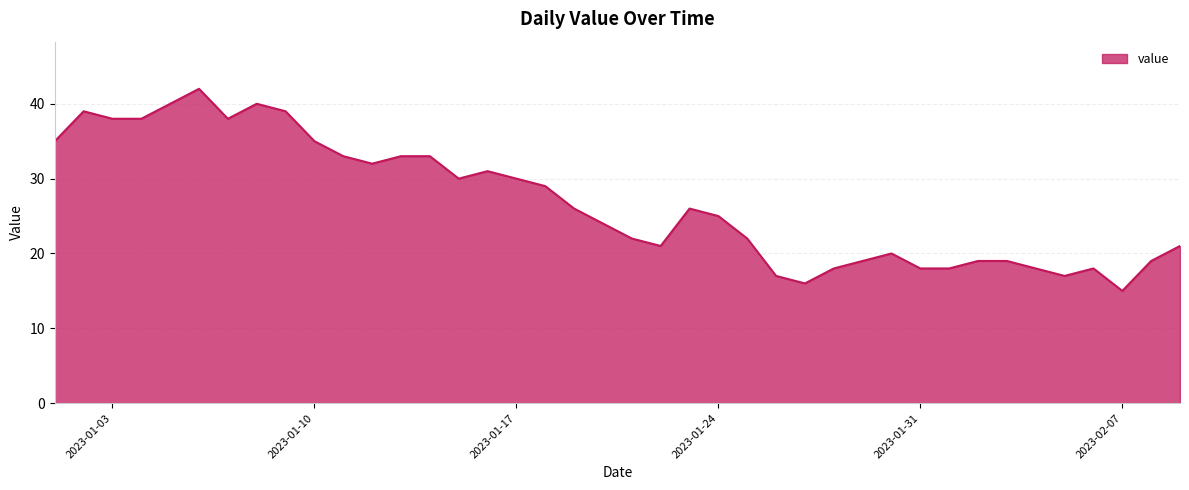

What is the difference between the maximum and minimum values?

27